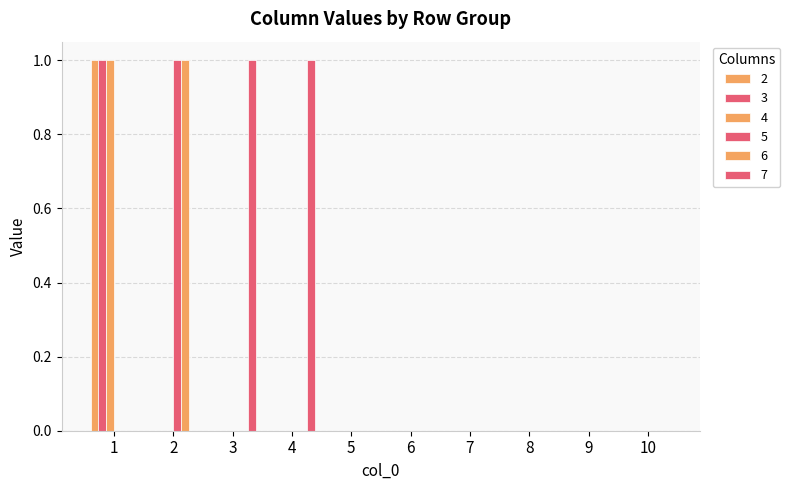

List the labels in order of 4 value, smallest first.

2, 3, 4, 5, 6, 7, 8, 9, 10, 1